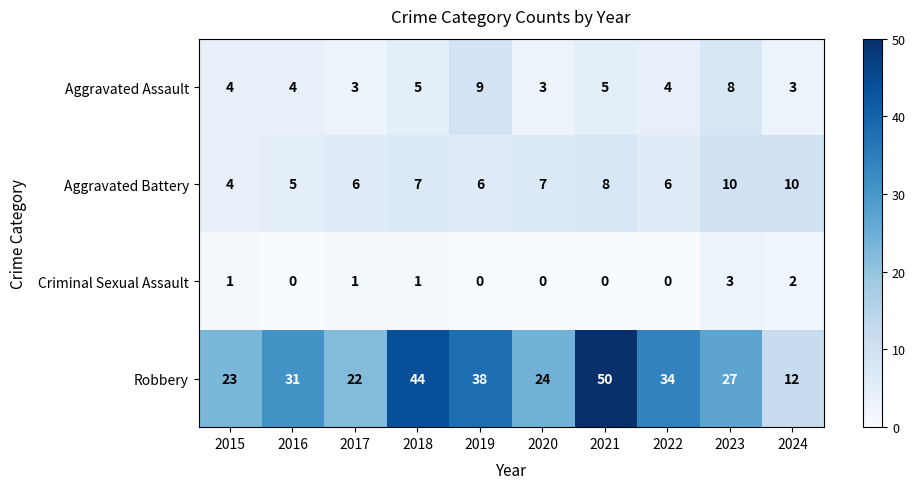

Which category has the highest value across all series?

2021